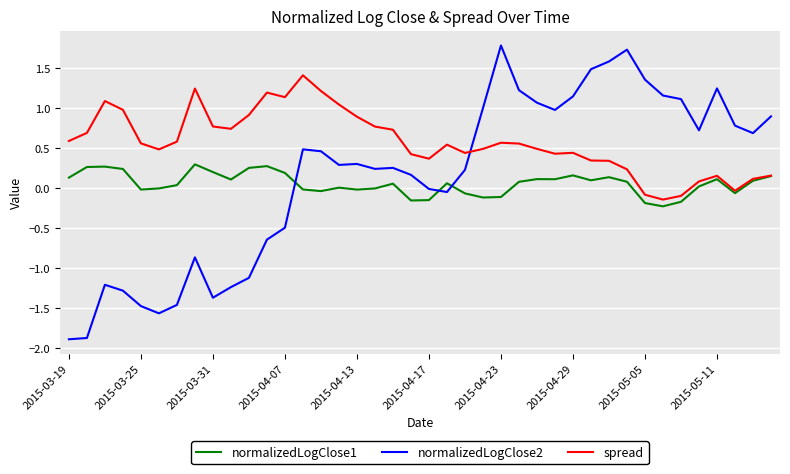

Which series has the widest spread of values?

normalizedLogClose2